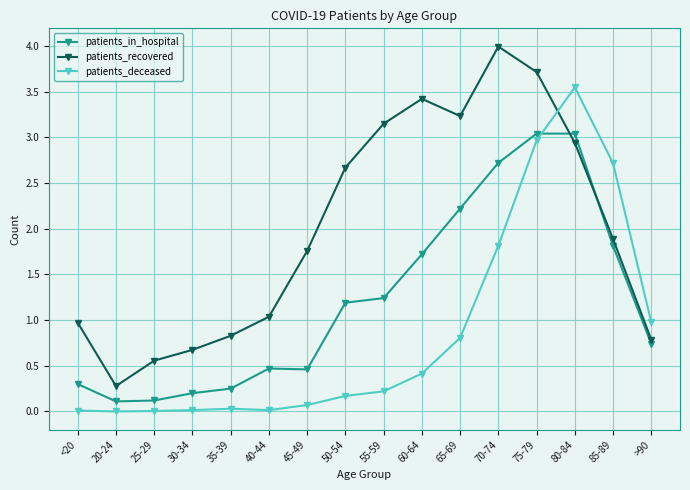

What is the total value across all series at 50-54?

4.0